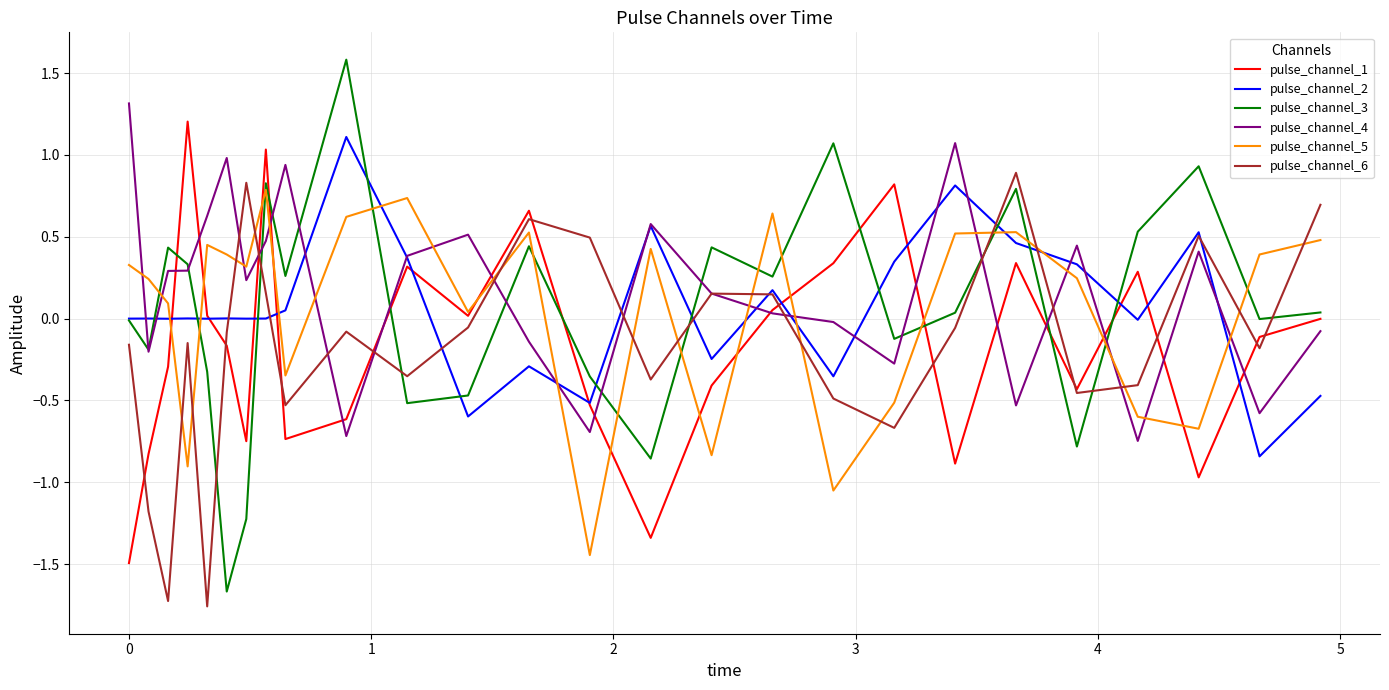

Which series has the largest range (max minus min)?

pulse_channel_3